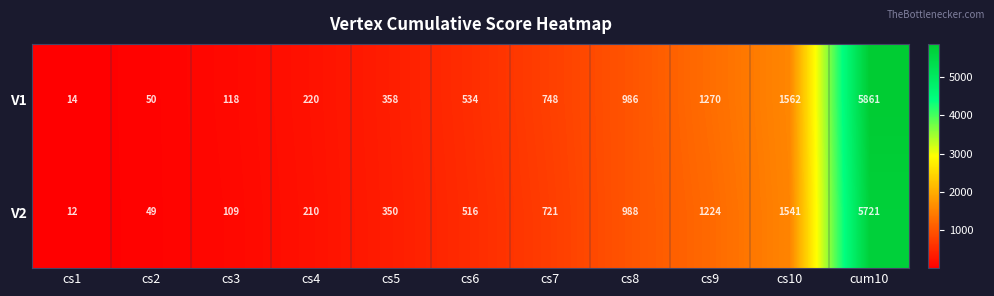

Count the number of categories in the chart.

11